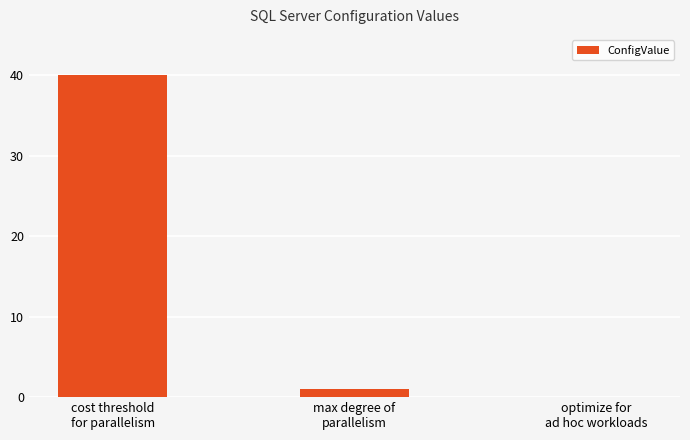

What is the sum of all values?

41